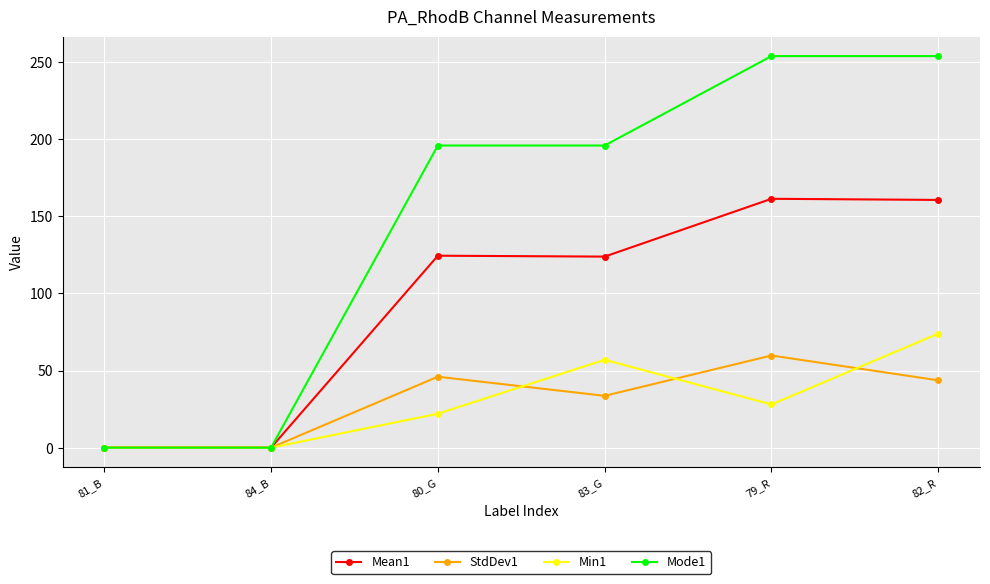

List the series in order of their peak value, highest first.

Mode1, Mean1, Min1, StdDev1